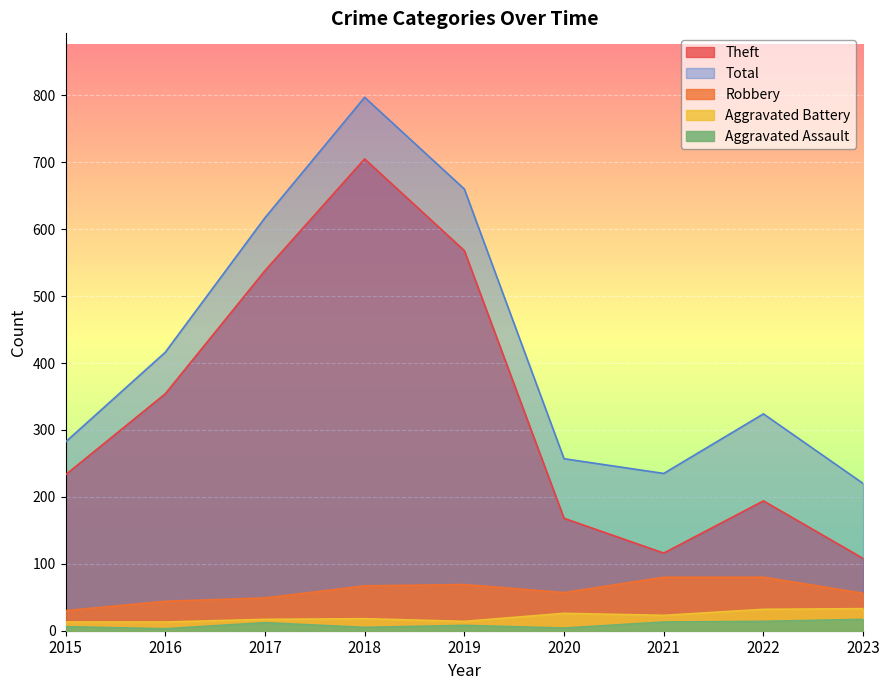

Reading right to left, what are all the values shown in this chart?

Theft: 2023=108	2022=194	2021=116	2020=168	2019=568	2018=705	2017=538	2016=354	2015=233
Robbery: 2023=56	2022=80	2021=80	2020=57	2019=69	2018=67	2017=49	2016=44	2015=30
Aggravated Battery: 2023=33	2022=32	2021=23	2020=26	2019=14	2018=18	2017=17	2016=13	2015=13
Aggravated Assault: 2023=17	2022=14	2021=13	2020=4	2019=8	2018=5	2017=12	2016=3	2015=6
Total: 2023=220	2022=324	2021=235	2020=257	2019=660	2018=797	2017=617	2016=416	2015=282